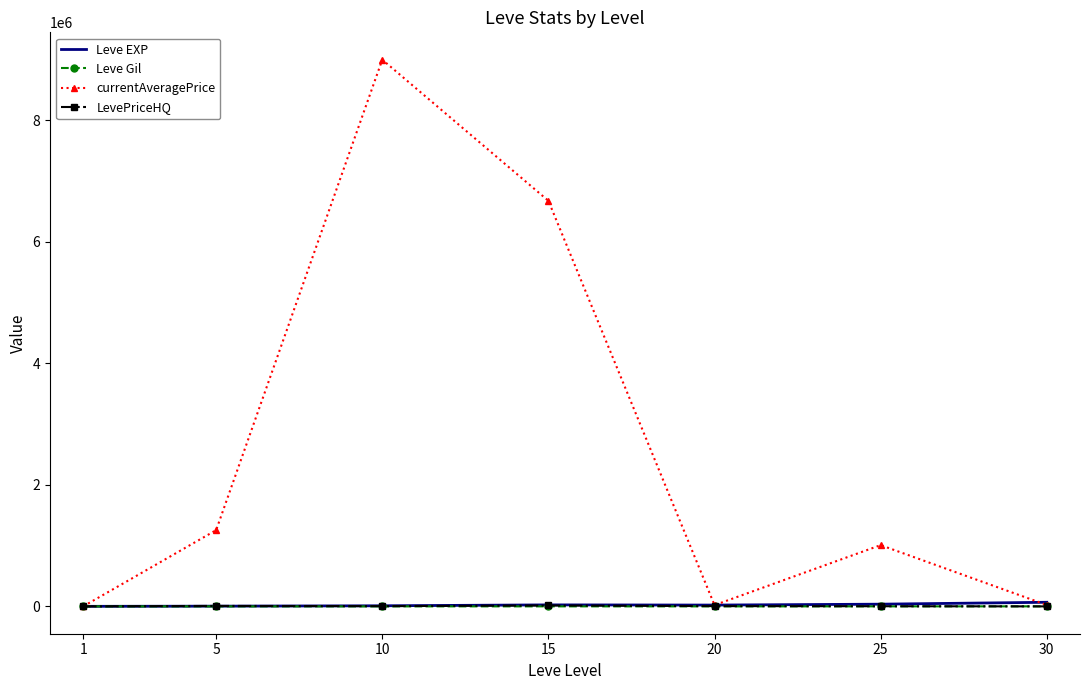

What is the highest value of the currentAveragePrice series?

9000000.0